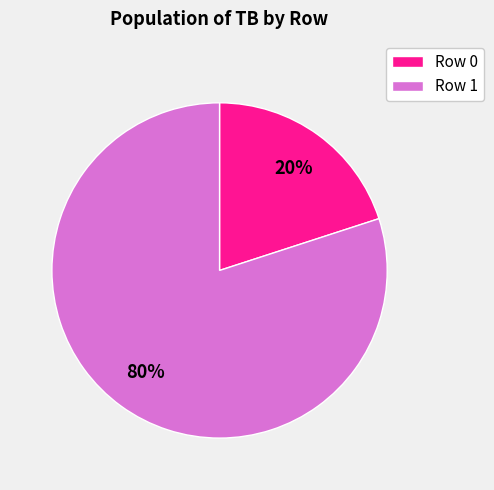

To the nearest percent, what is the average slice percentage?

50%